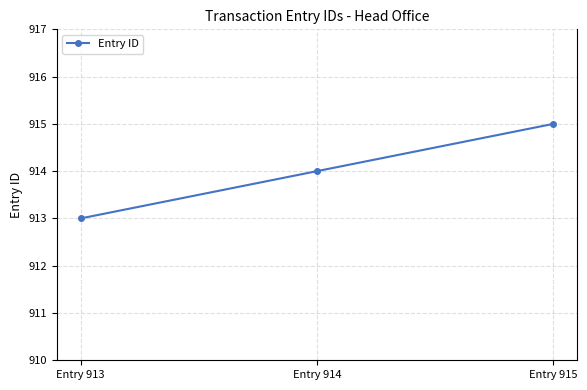

What is the approximate value at Entry 914?

914